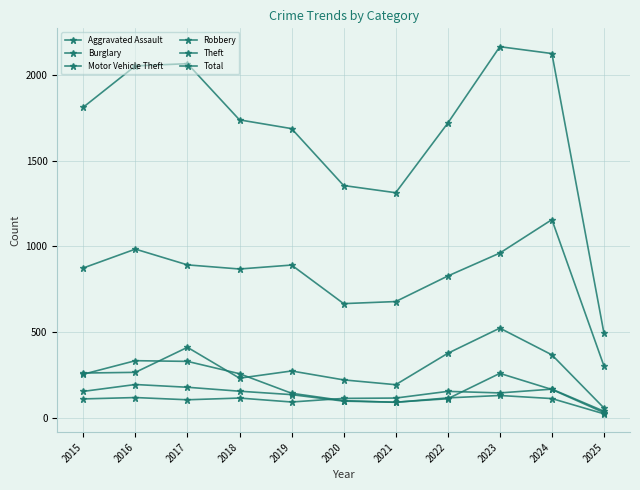

At which category does Motor Vehicle Theft reach its first local peak?

2017